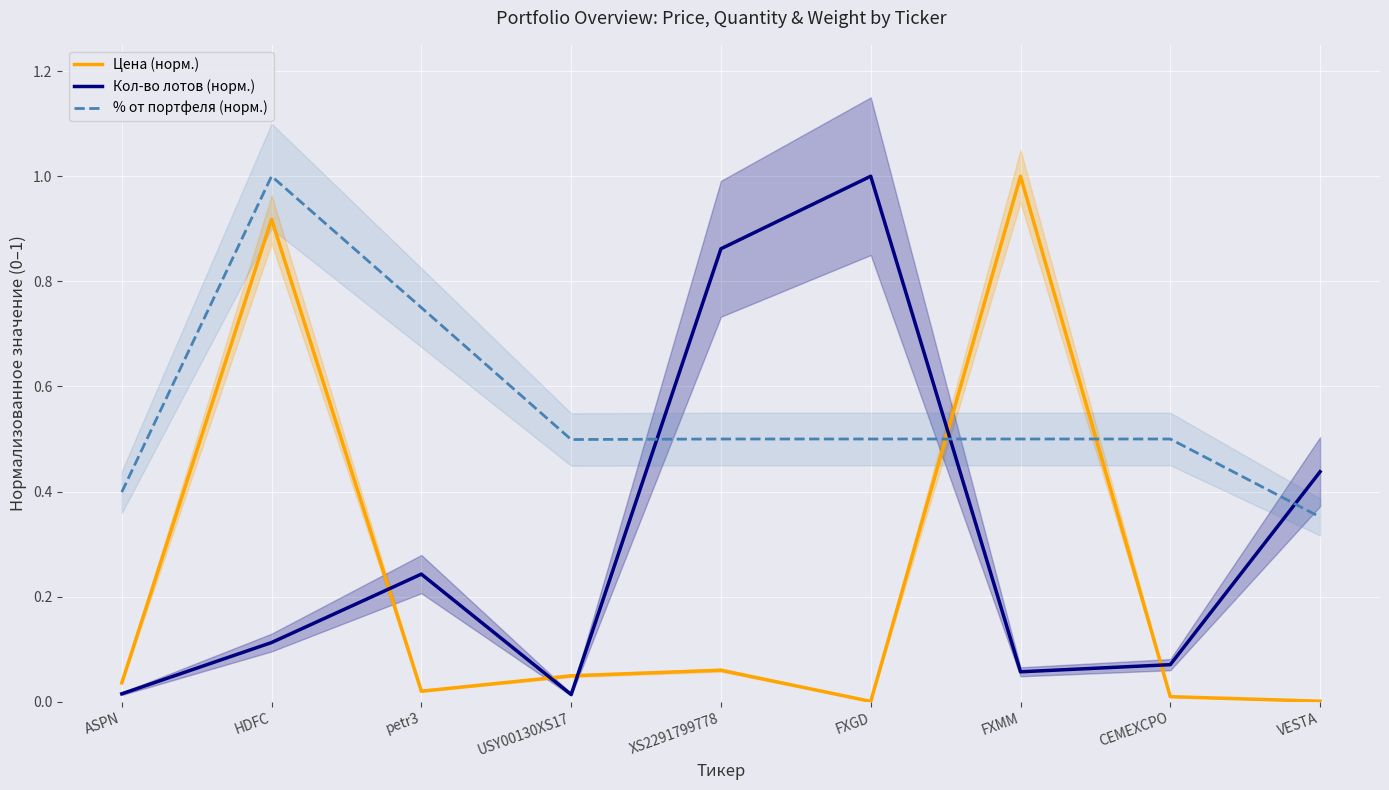

True or false: % от портфеля (норм.) has a value of 0.5 at FXMM.

True